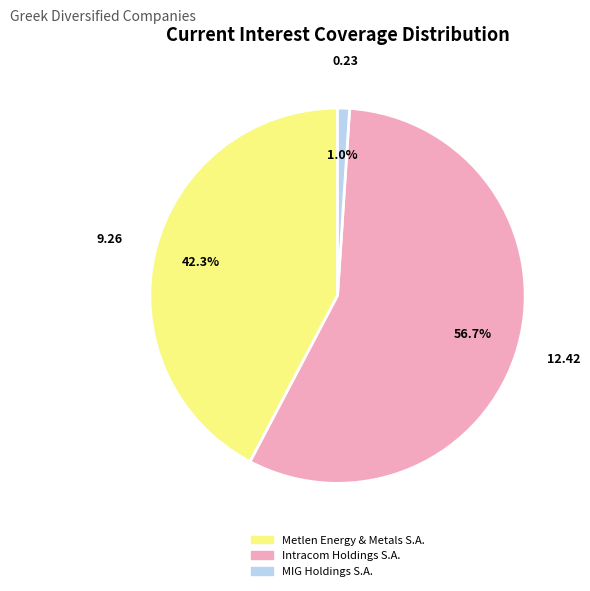

Combined, do MIG Holdings S.A. and Metlen Energy & Metals S.A. account for over 50%?

No